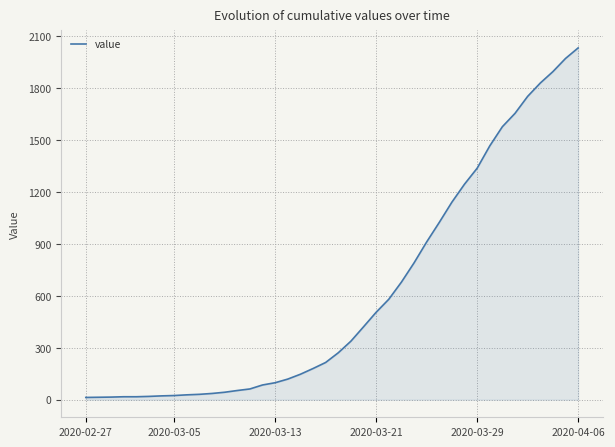

What is the difference between the maximum and minimum values?

2019